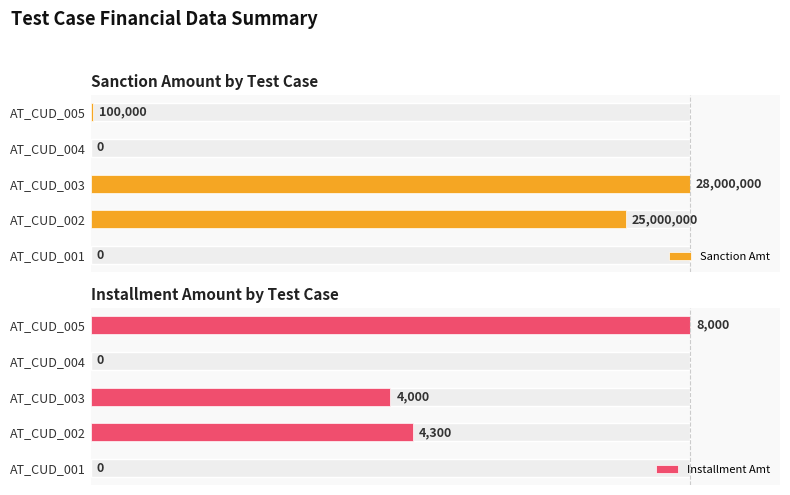

The Installment Amt series shows 81.2 at AT_CUD_003. True or false?

False